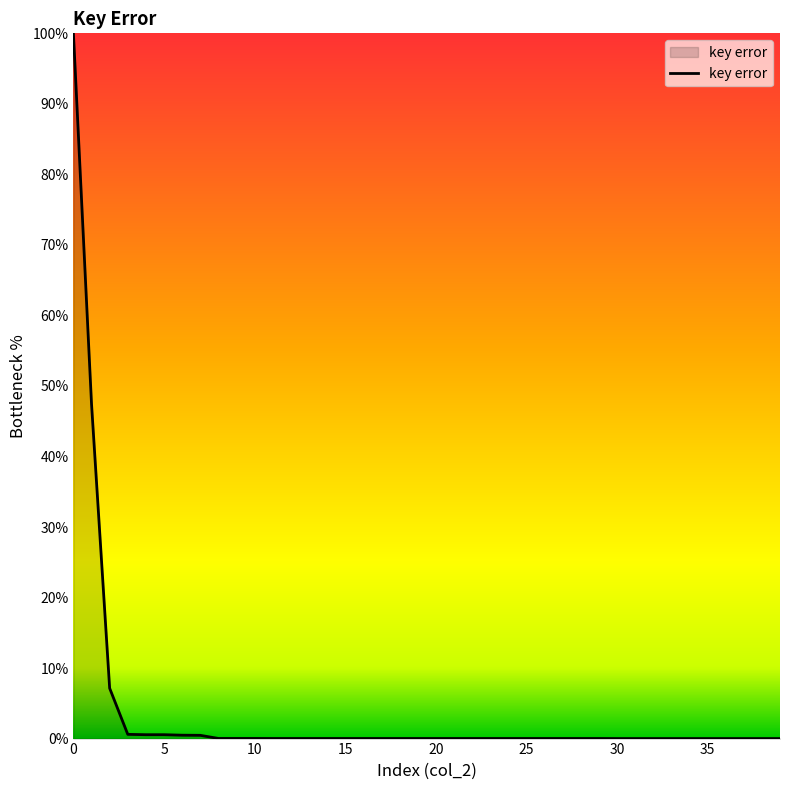

What is the difference between the maximum and minimum values?

100.0